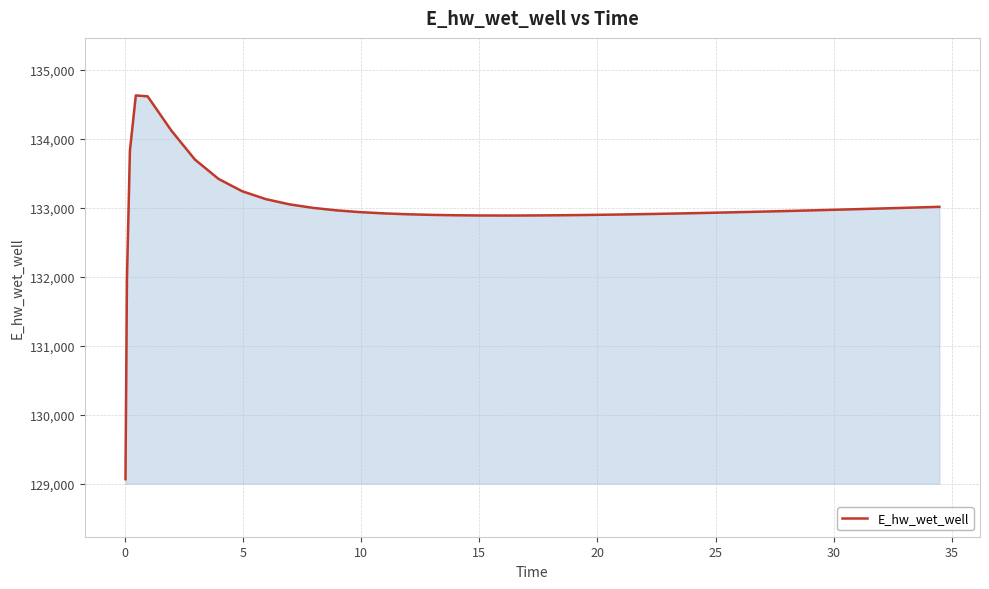

How many lines are shown in the chart?

1